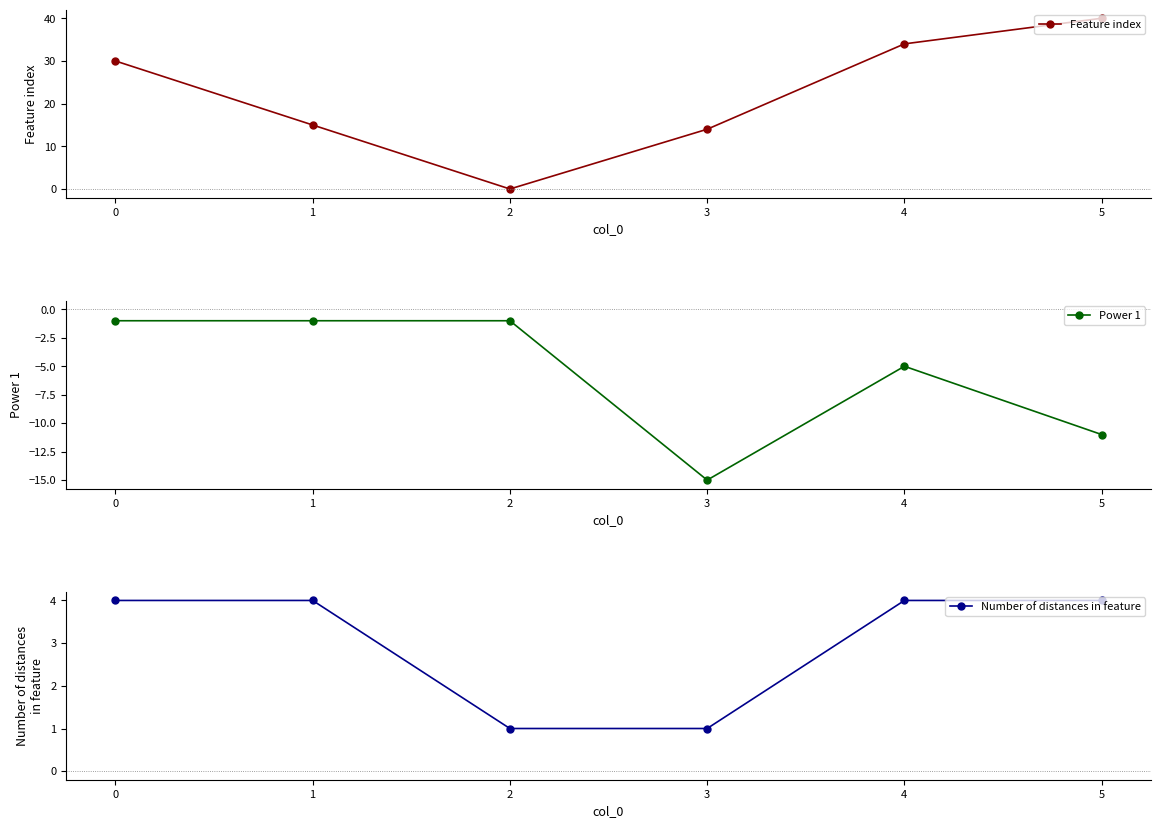

What is the value of the Power 1 point at the 3rd from the left?

-1